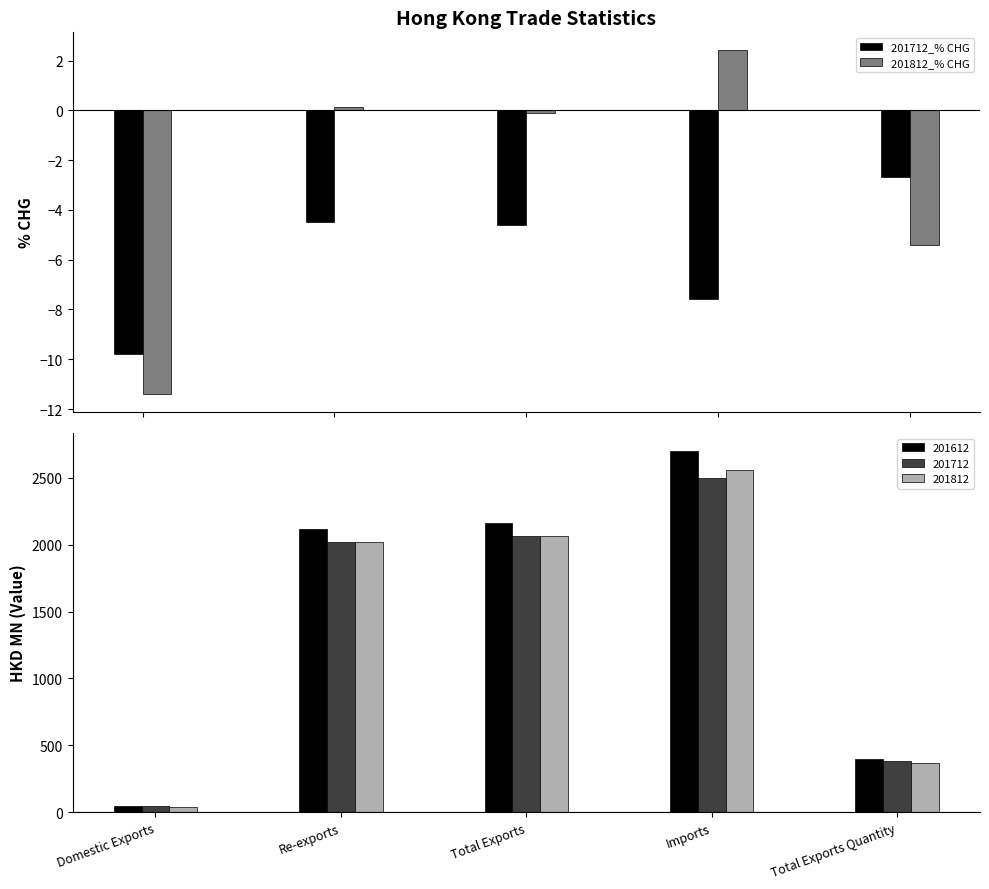

List the series in order of their peak value, highest first.

201812_% CHG, 201712_% CHG